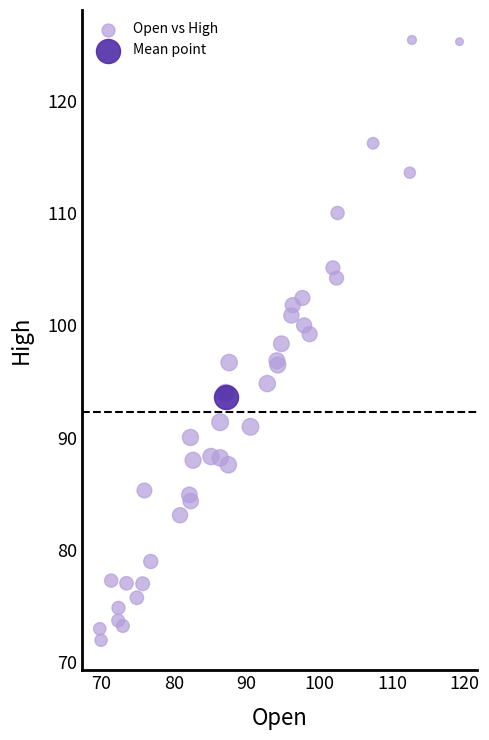

What are all the series names shown in the legend?

Open vs High, Mean point